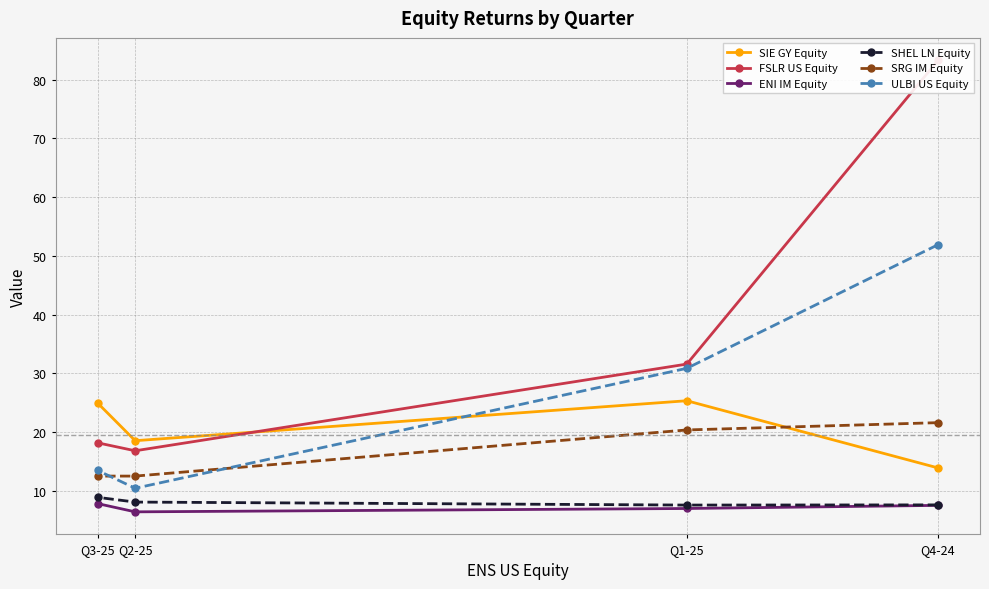

List the series in order of their peak value, highest first.

FSLR US Equity, ULBI US Equity, SIE GY Equity, SRG IM Equity, SHEL LN Equity, ENI IM Equity